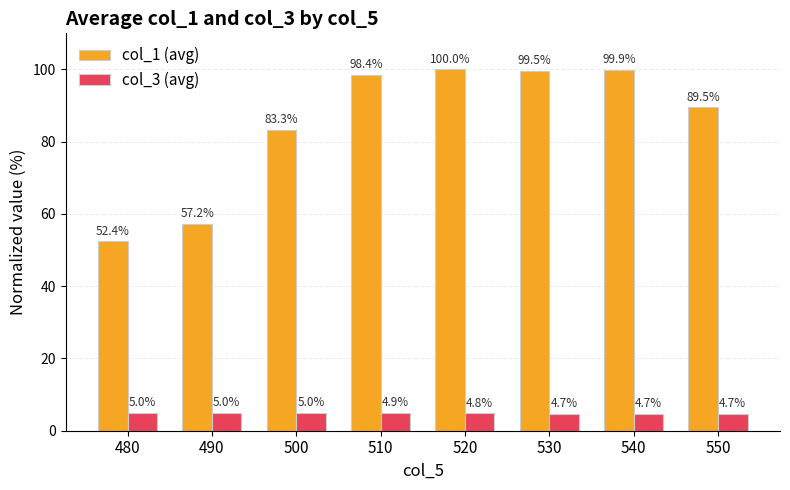

What is the average value of the col_3 (avg) series?

4.8